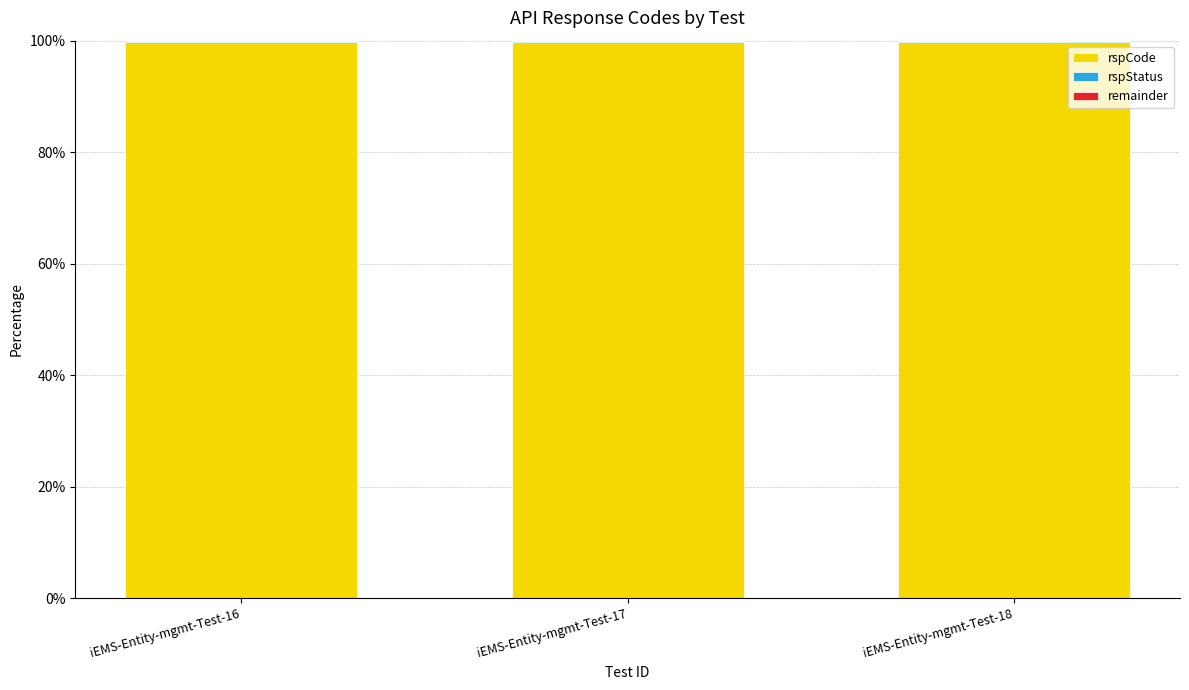

Are the bars grouped side by side (vs. stacked)?

No